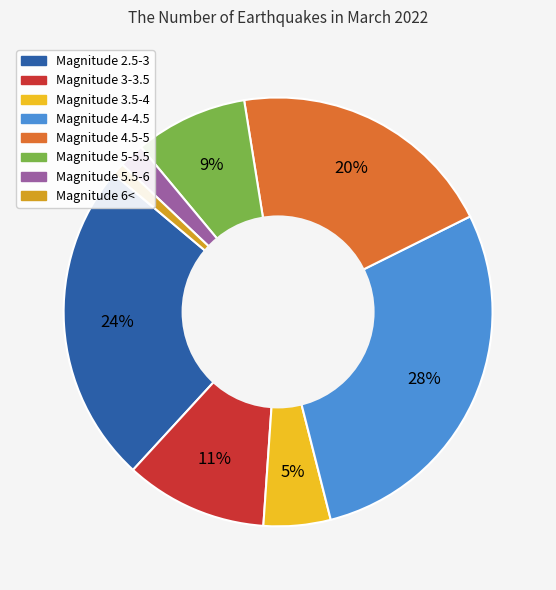

Does any single category account for the majority?

No